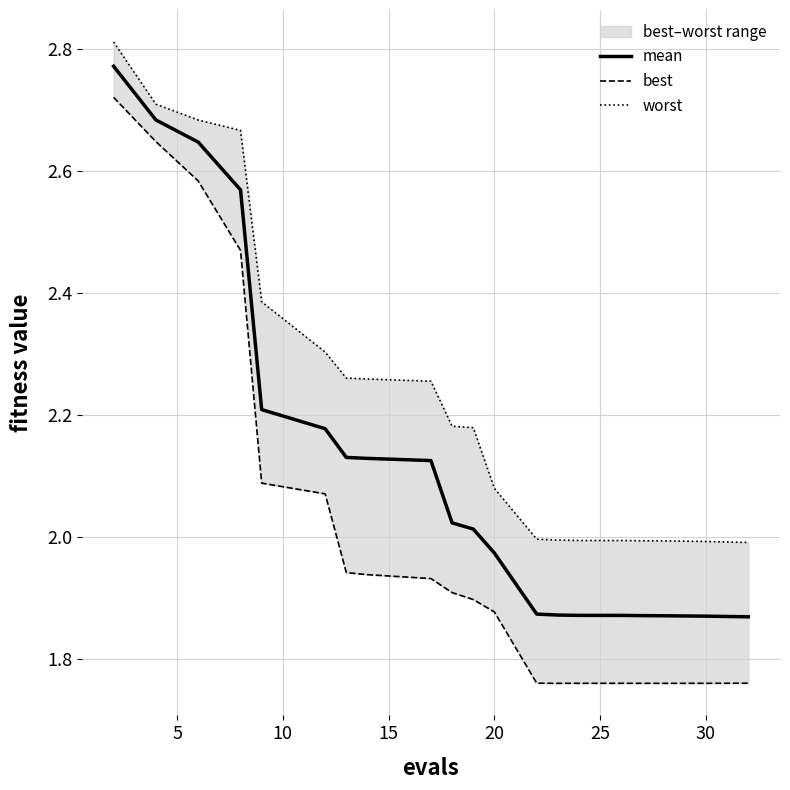

What is the value of the worst point at the 17th from the left?

2.0